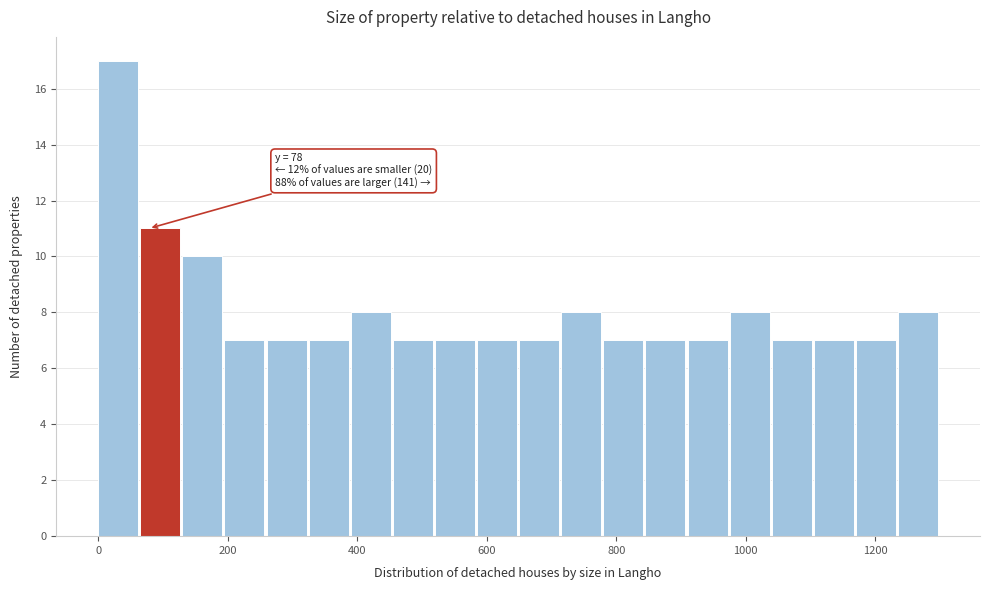

Around what value on the x-axis is the tallest bar? Give the approximate position of its centre, as read against the axis.

40